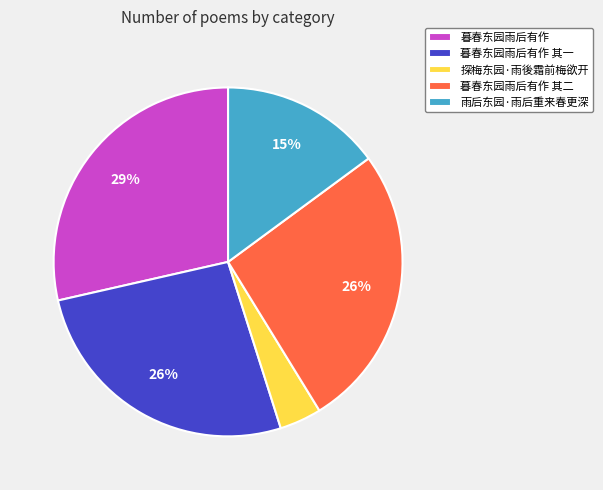

Is the sum of 雨后东园·雨后重来春更深 and 暮春东园雨后有作 其二 greater than half?

No